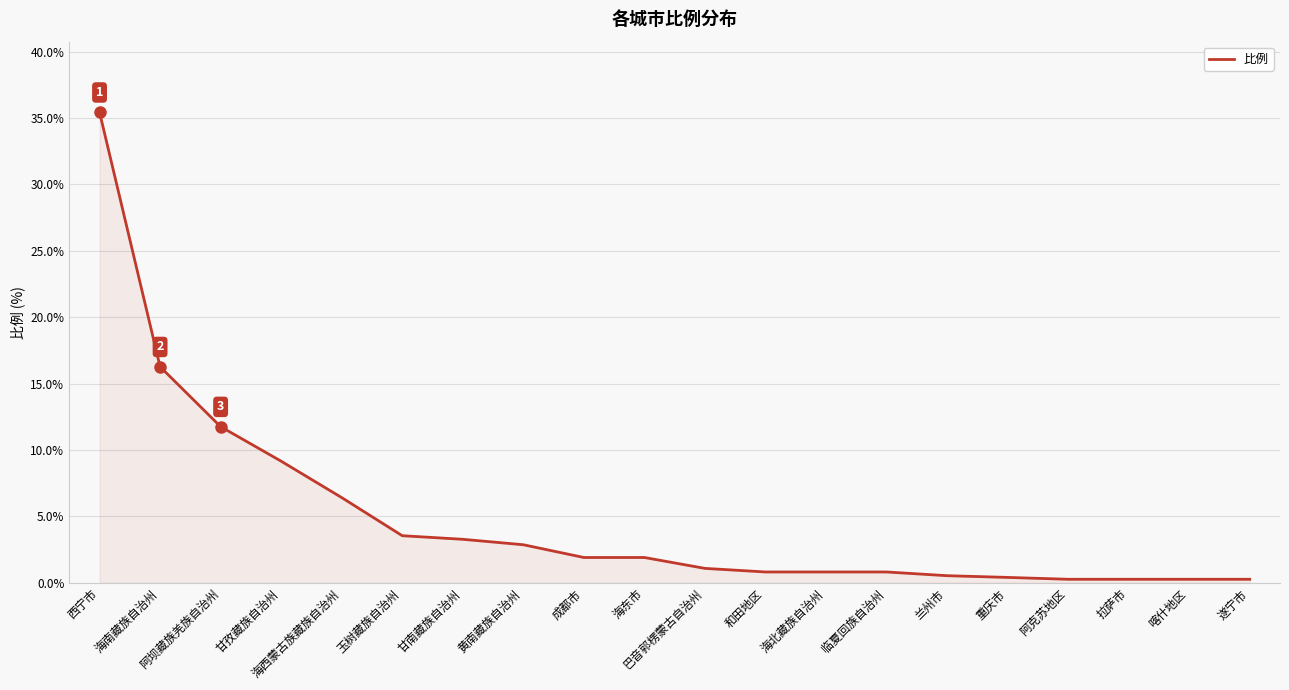

What is the sum of all values?

98.1